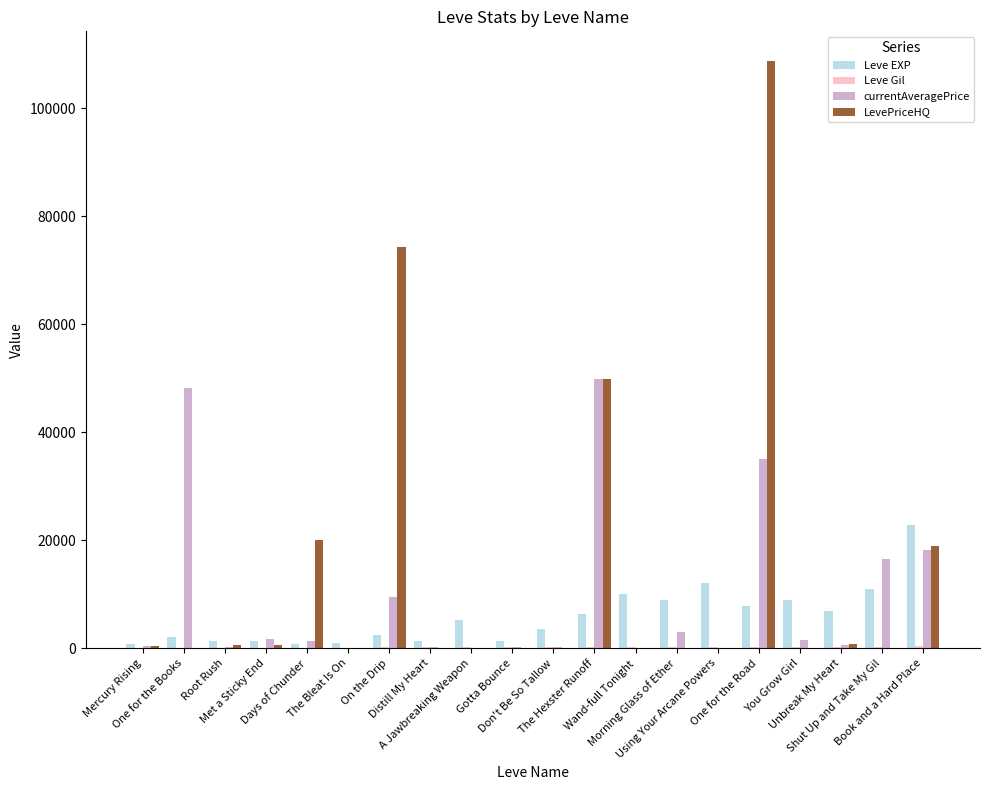

How many series are shown in this chart?

4